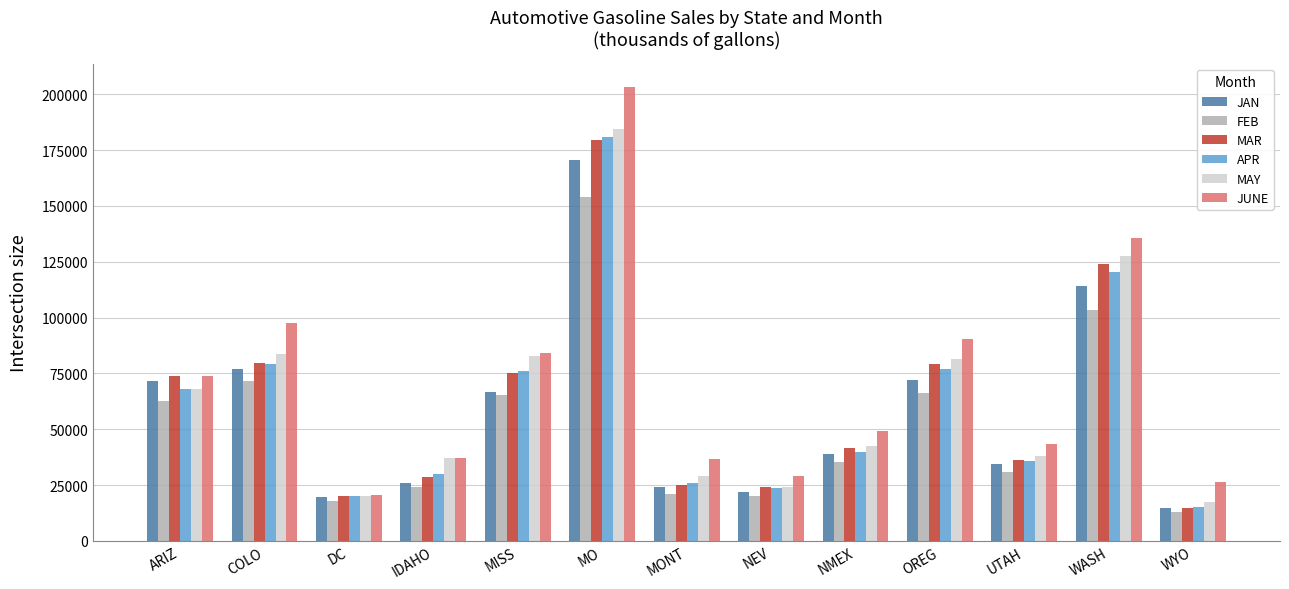

The JAN series shows 14835 at WYO. True or false?

True